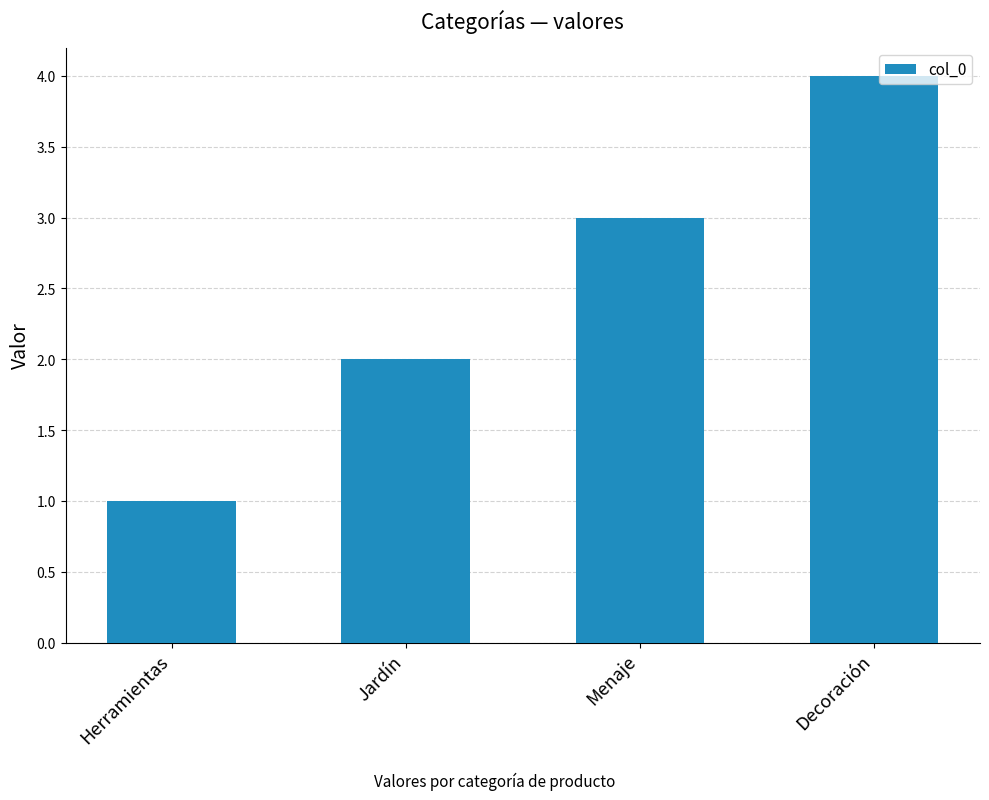

How many bars are there in total?

4